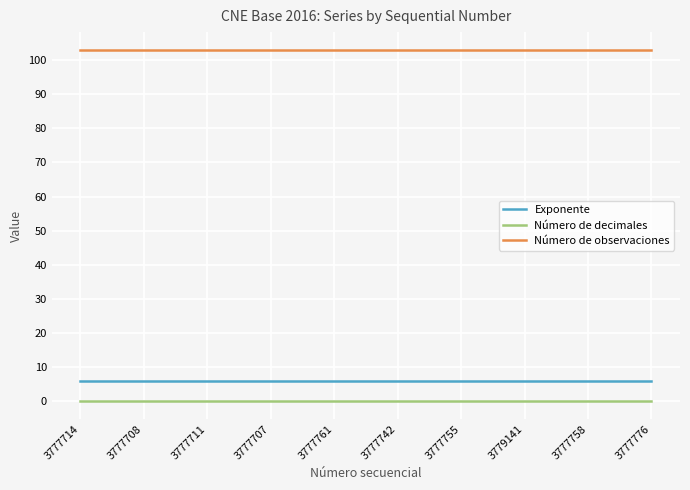

Reading right to left, what are all the values shown in this chart?

Exponente: 6	6	6	6	6	6	6	6	6	6
Número de decimales: 0	0	0	0	0	0	0	0	0	0
Número de observaciones: 103	103	103	103	103	103	103	103	103	103